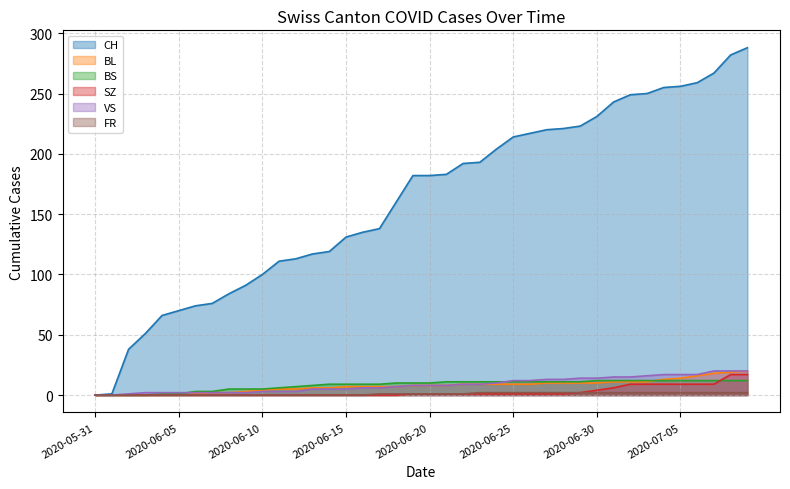

What is the average value of the BS series?

8